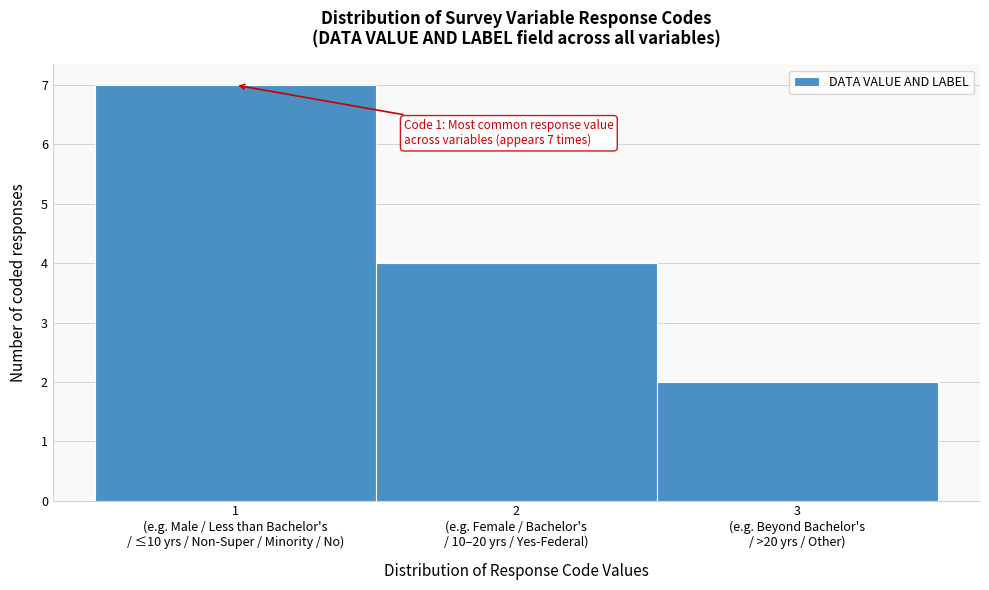

Reading left to right, extract all data points from this chart.

7	4	2